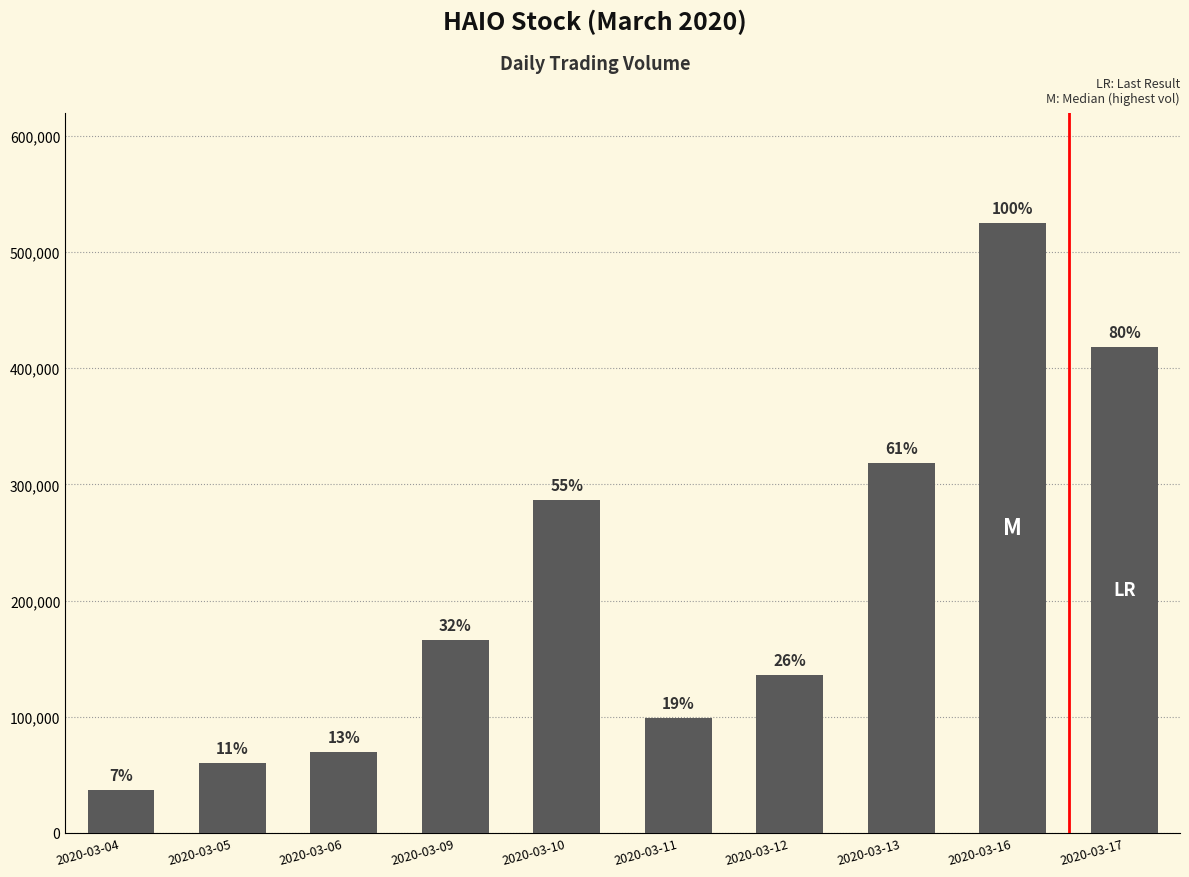

What value does the data have at 2020-03-09?

165800